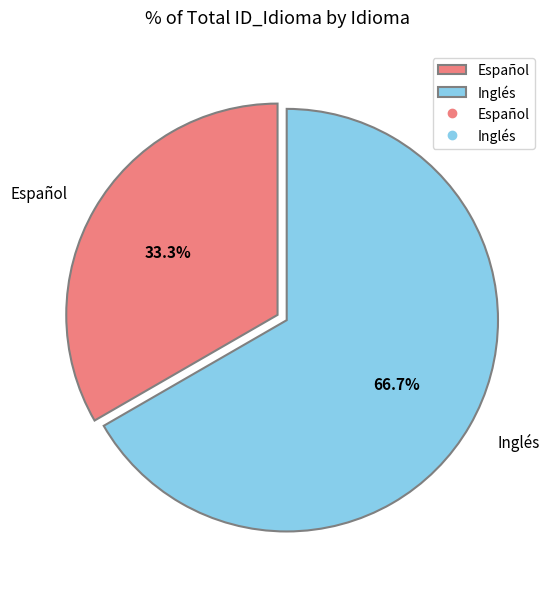

Combined, what portion of the pie is Inglés and Español?

100.0%